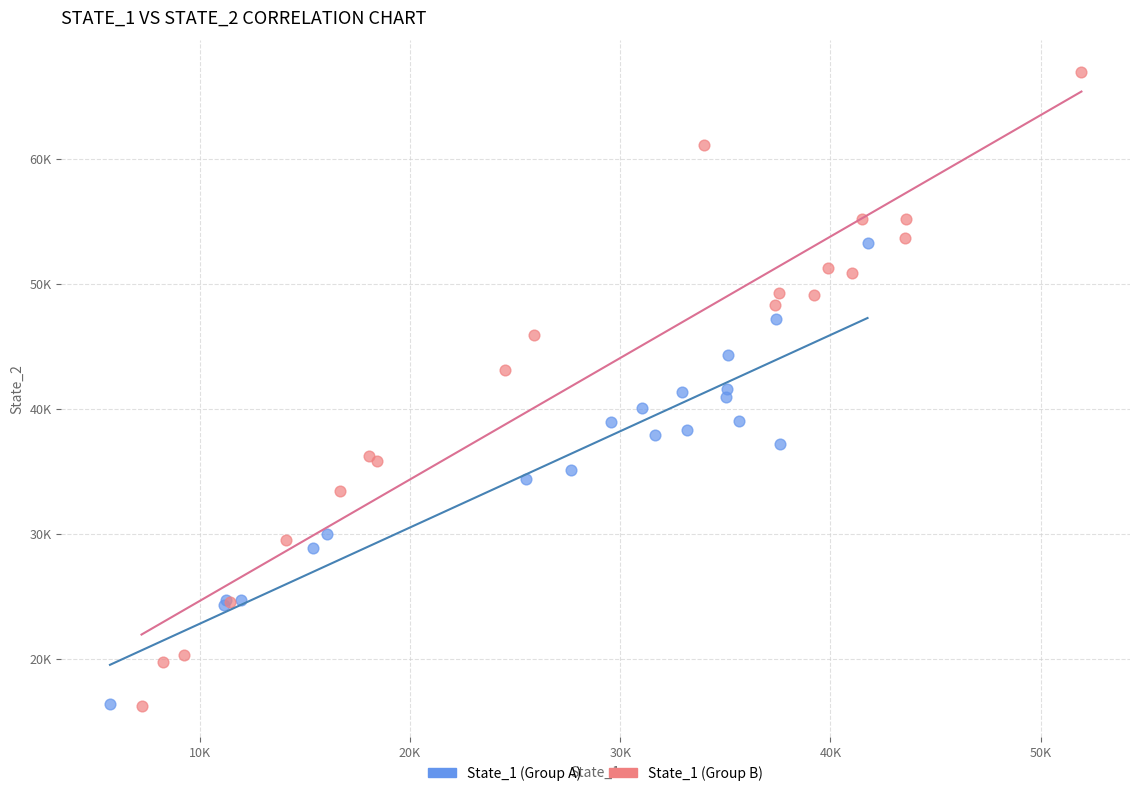

Which series contains the highest Y value?

State_1 (Group B)